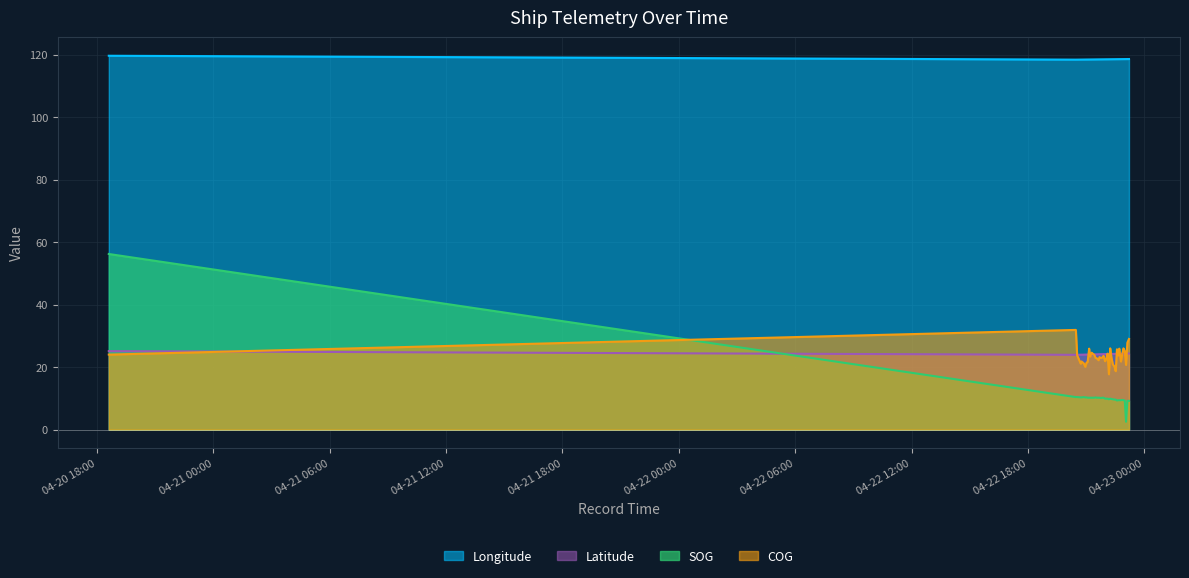

List the series in order of their peak value, highest first.

Longitude, SOG, COG, Latitude